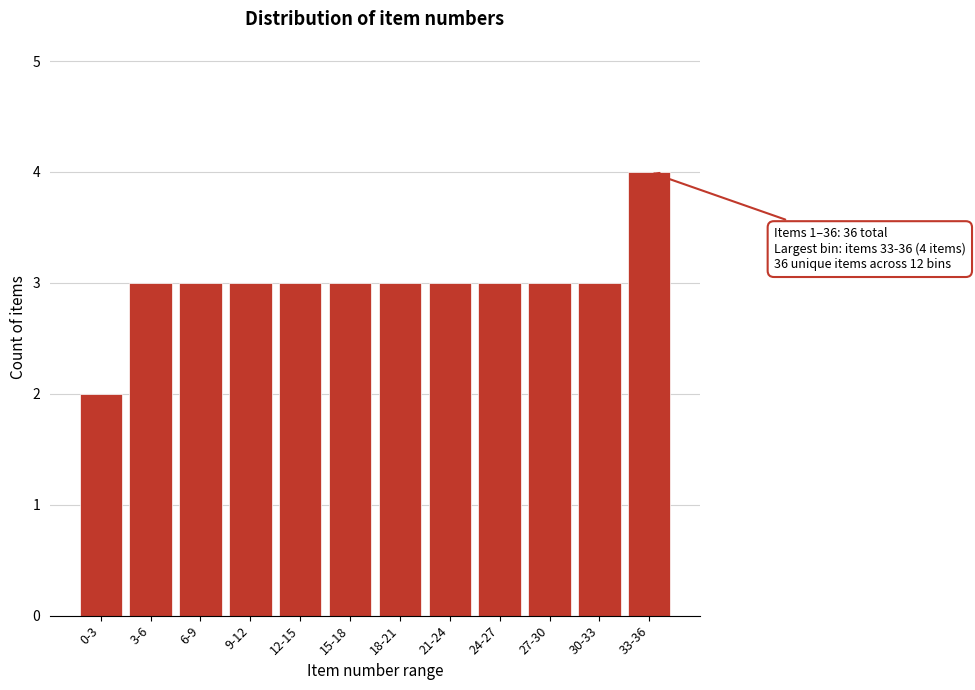

Reading left to right, what are all the values shown in this chart?

2	3	3	3	3	3	3	3	3	3	3	4